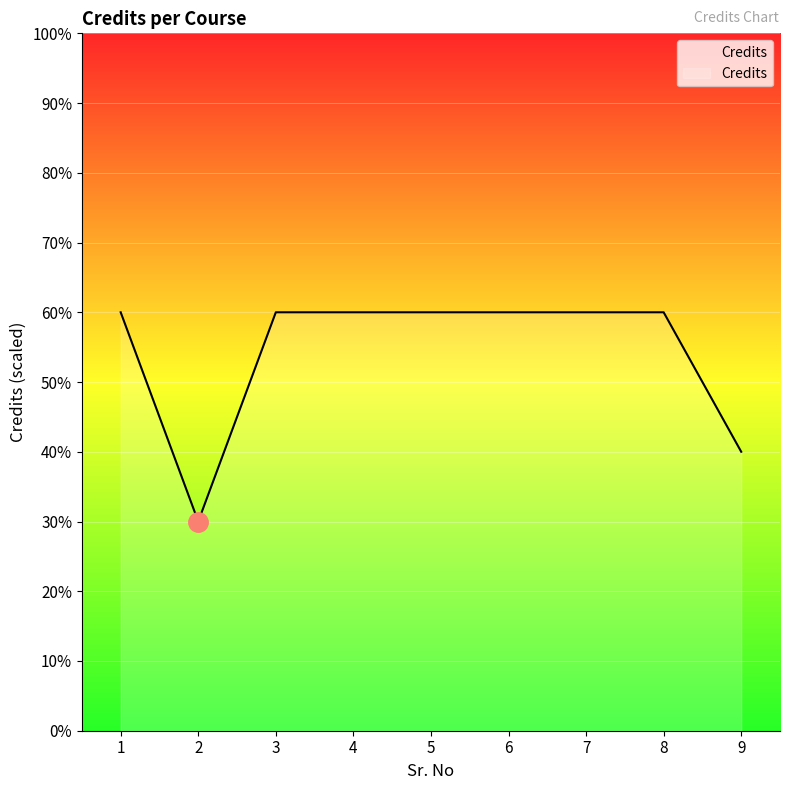

Reading left to right, extract all data points from this chart.

6	3	6	6	6	6	6	6	4